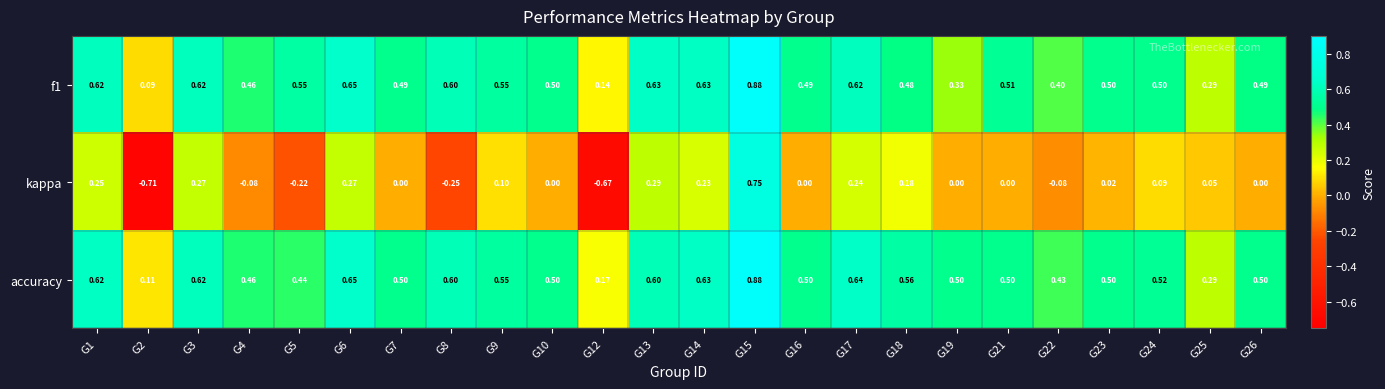

Between G9 and G13, which series saw the biggest shift?

kappa